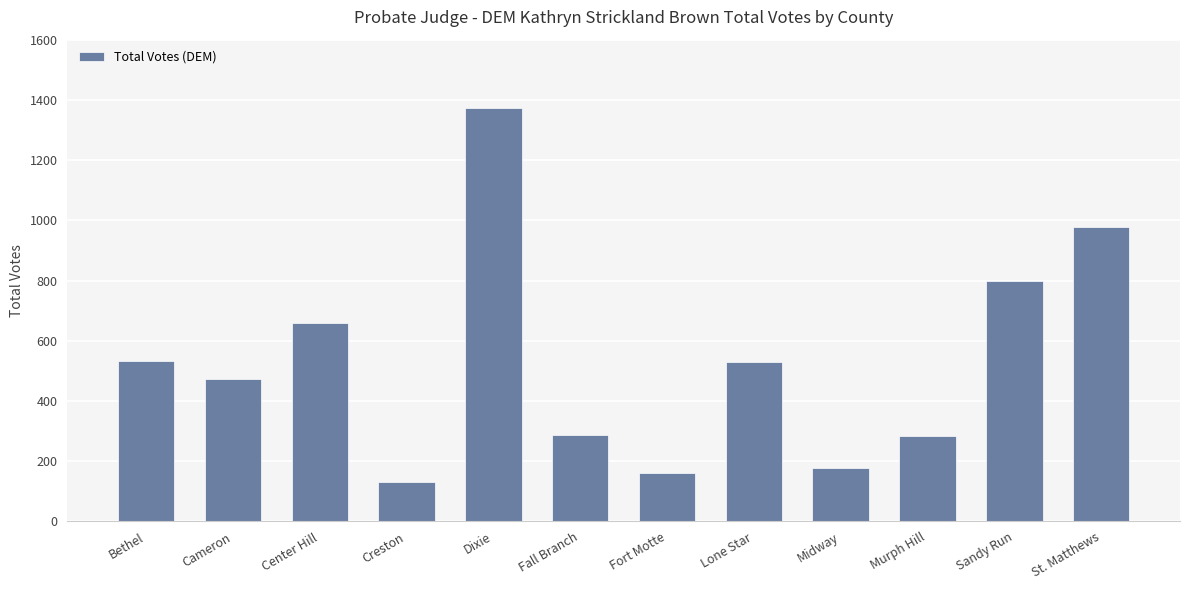

What is the sum of all values?

6380